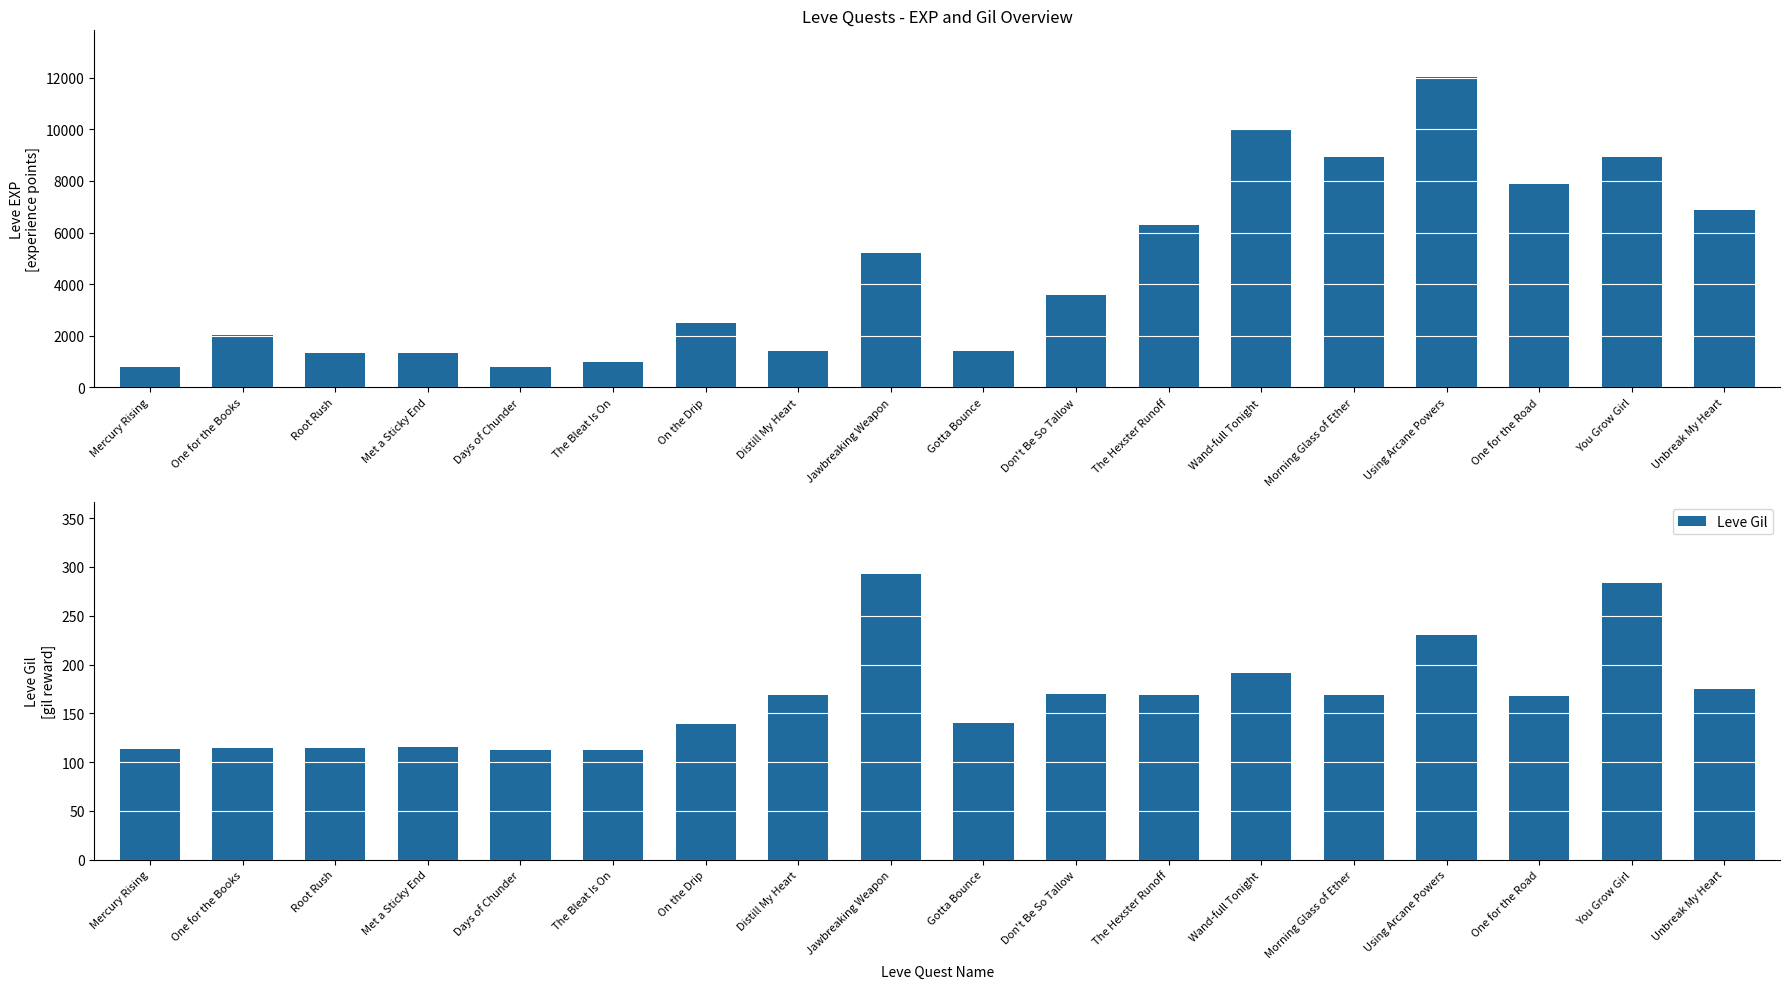

What is the sum of the Leve Gil values at Distill My Heart and One for the Books?

283